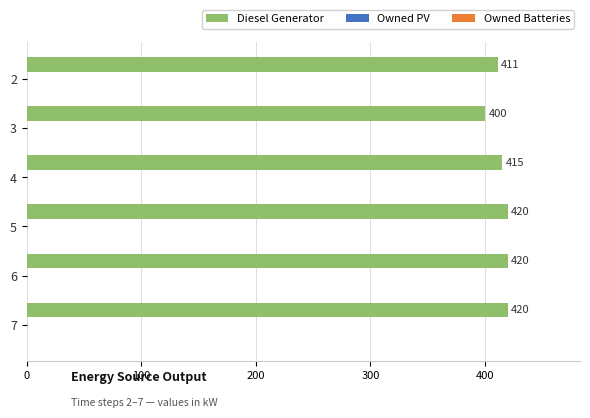

What is the value of the 5th bar from the top?

420